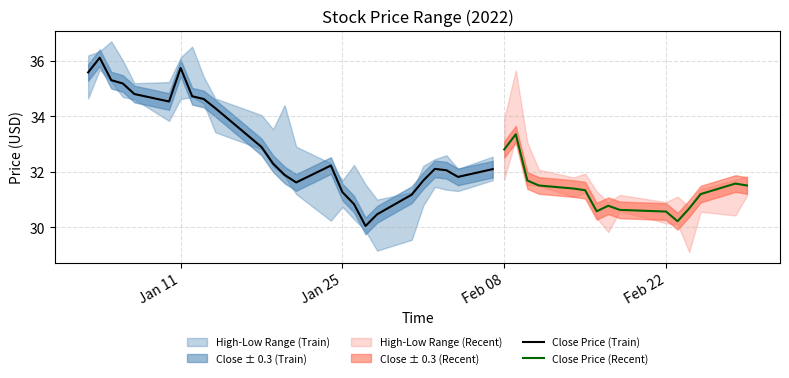

True or false: High and Close cross at least once.

False